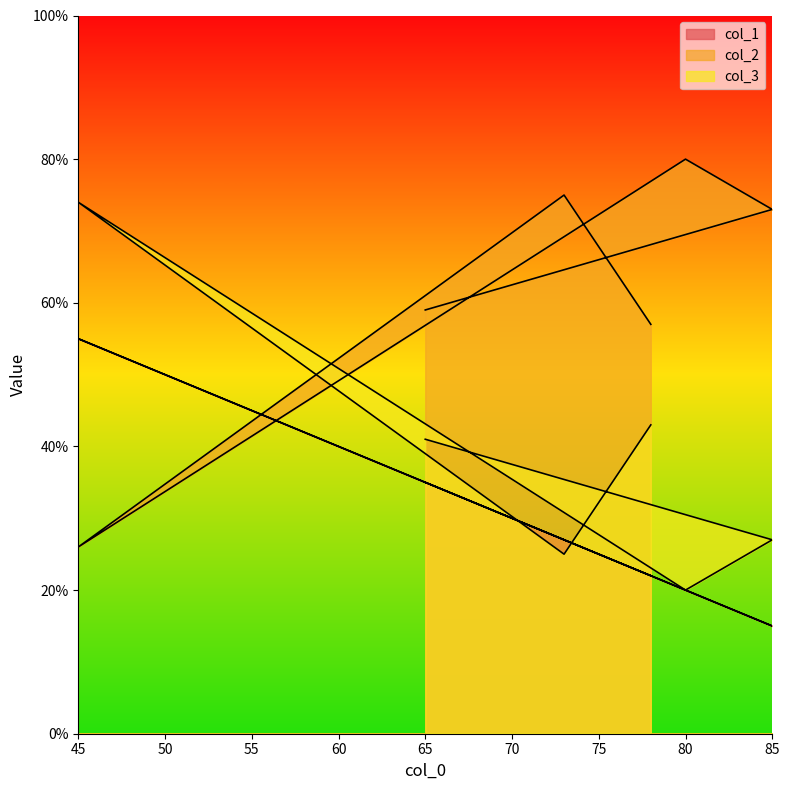

What is the difference between the second highest and second lowest values in the col_2 series?

18